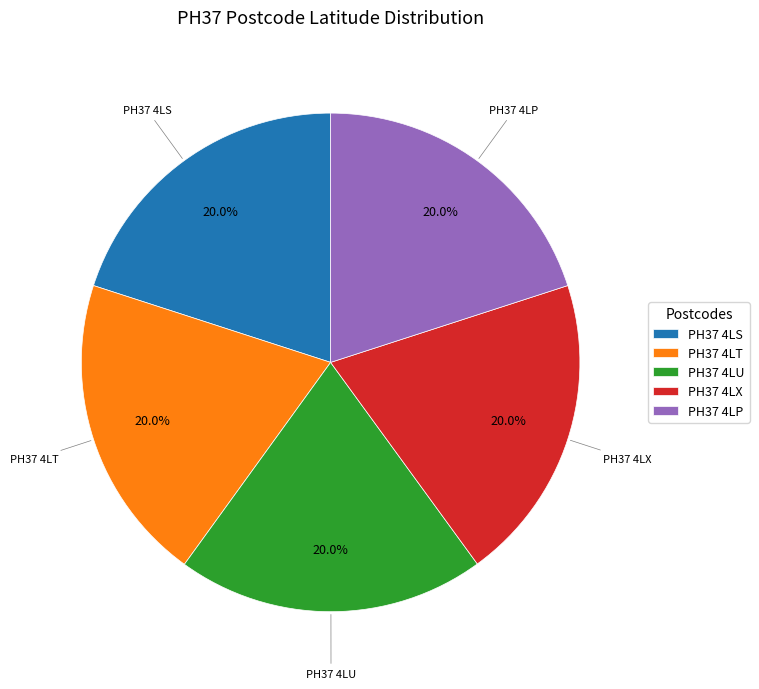

Combined, what portion of the pie is PH37 4LS and PH37 4LU?

40.0%